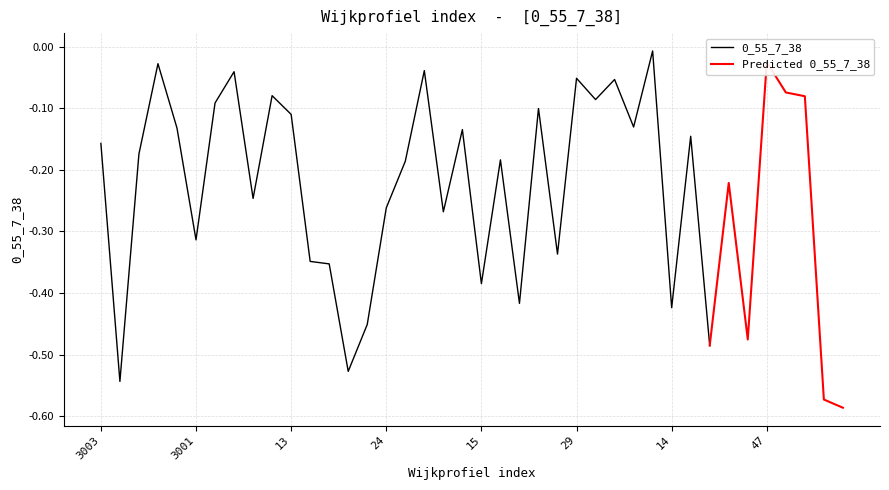

List the labels in order of value, smallest first.

81, 80, 3004, 22, 83, 45, 23, 14, 31, 15, 21, 20, 35, 3001, 51, 24, 11, 41, 25, 16, 3011, 3003, 36, 56, 78, 64, 13, 34, 3006, 61, 79, 12, 17, 62, 29, 10, 44, 3005, 47, 65